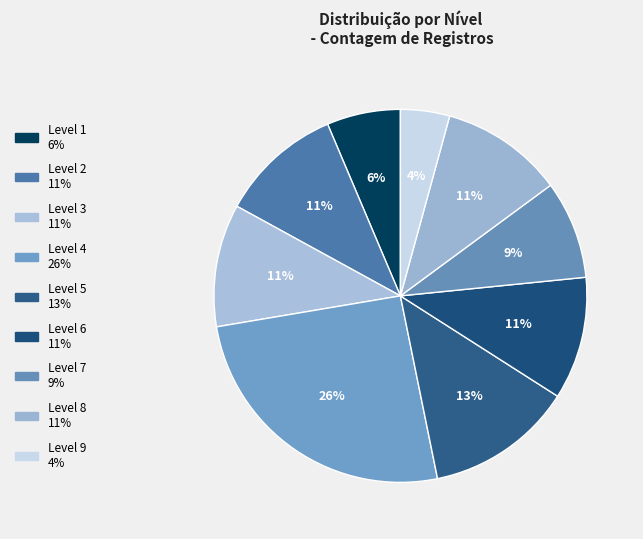

Does Level 4 account for over 50% of the chart?

No